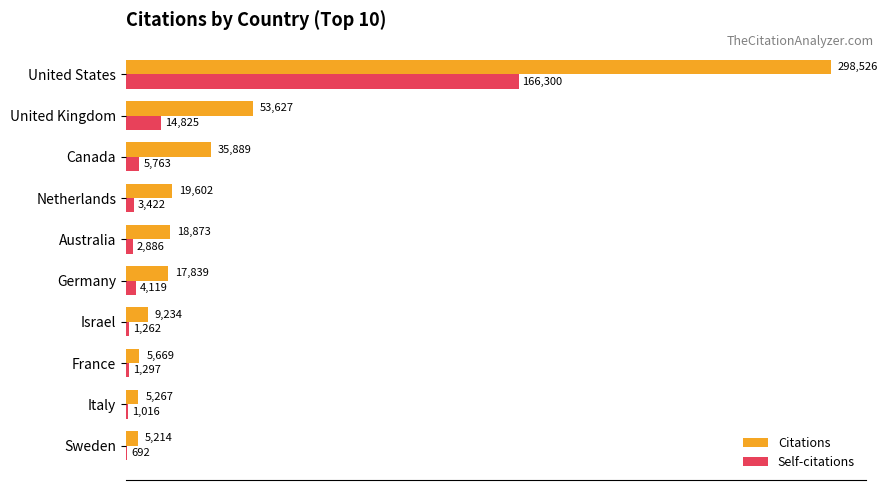

At which label is Citations closest to 151870?

United Kingdom